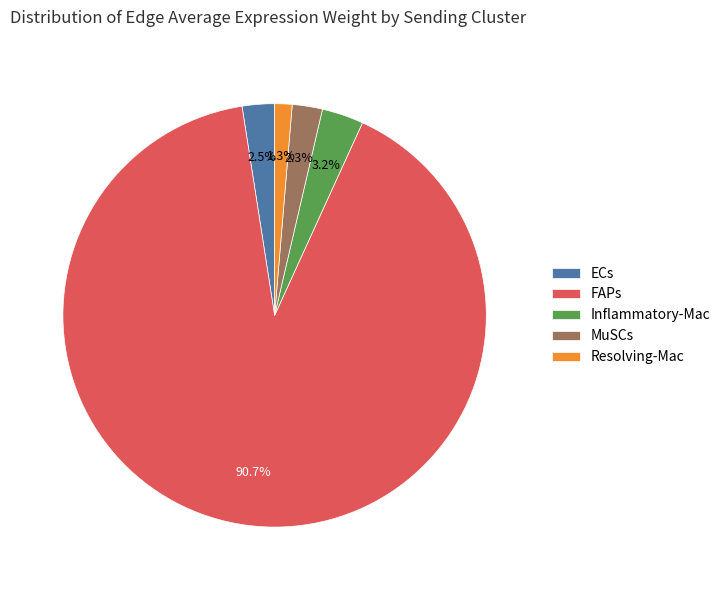

Count the number of slices in the pie.

5